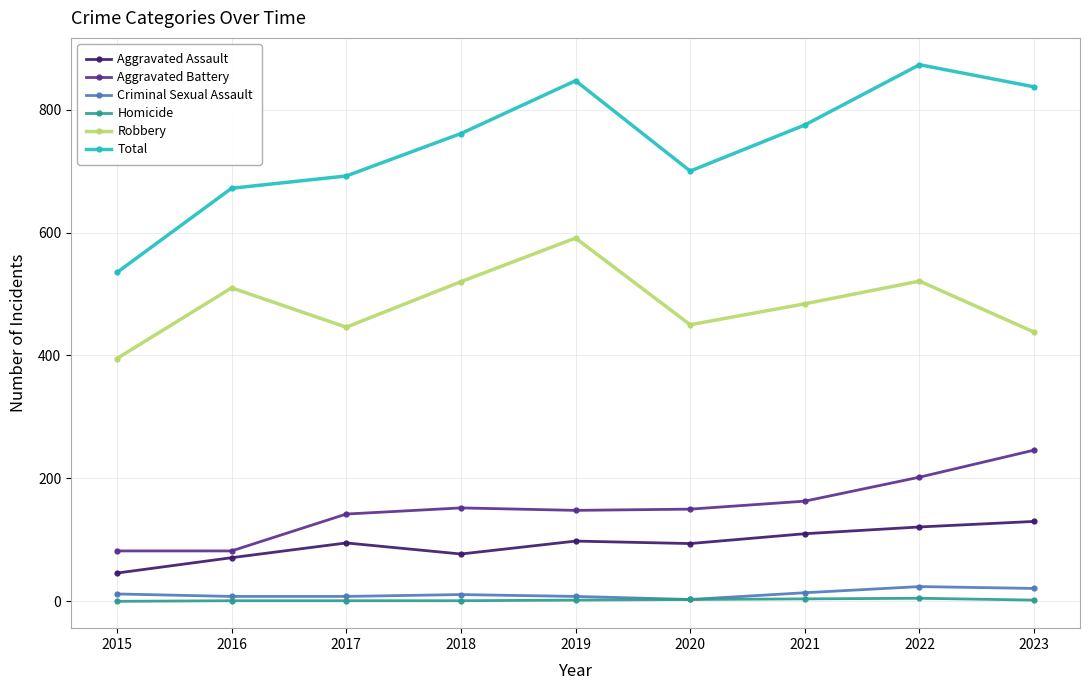

What is the difference between the maximum and minimum values in the Robbery series?

196